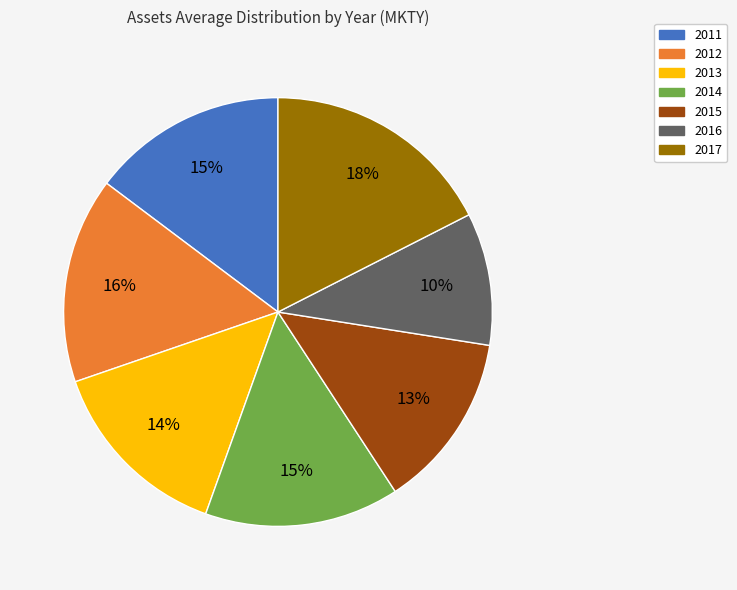

What percentage is the 2012 slice, to the nearest percent?

16%